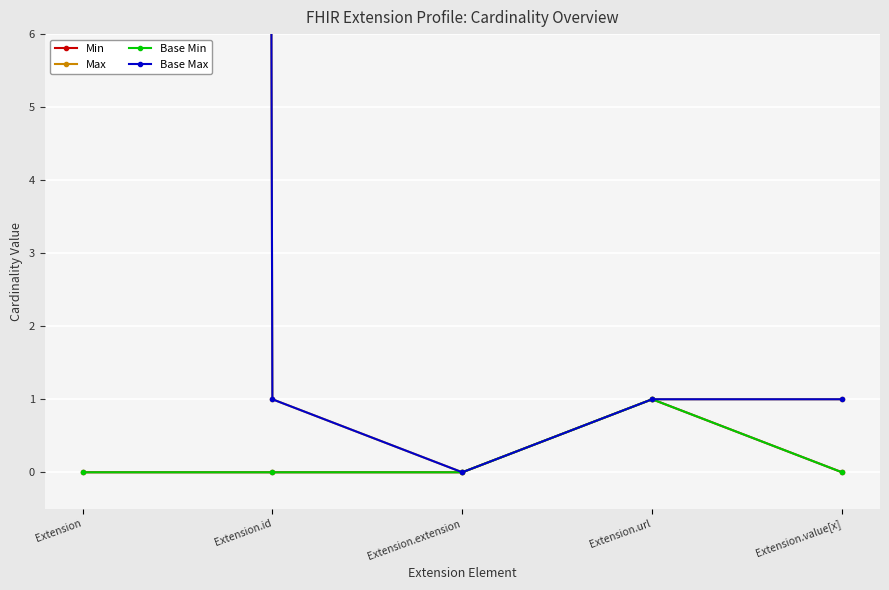

Rank the categories by Max value from lowest to highest.

Extension.extension, Extension.id, Extension.url, Extension.value[x], Extension